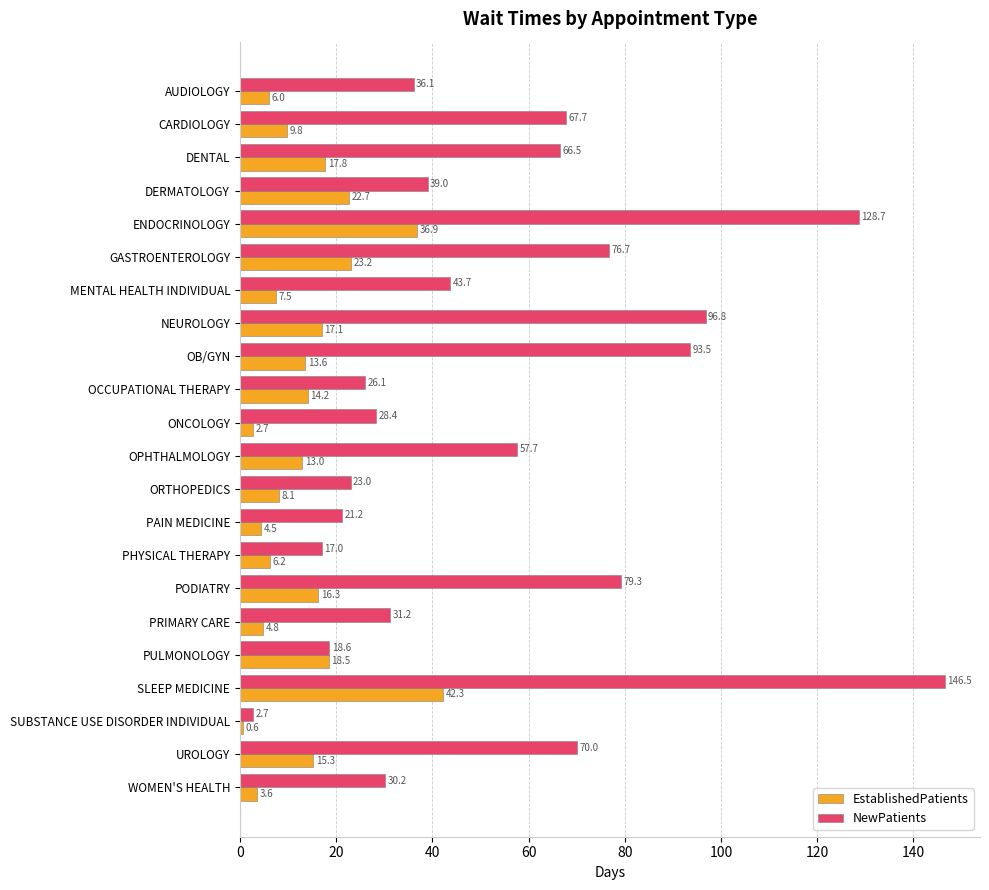

What value does the EstablishedPatients series have at OCCUPATIONAL THERAPY?

14.2